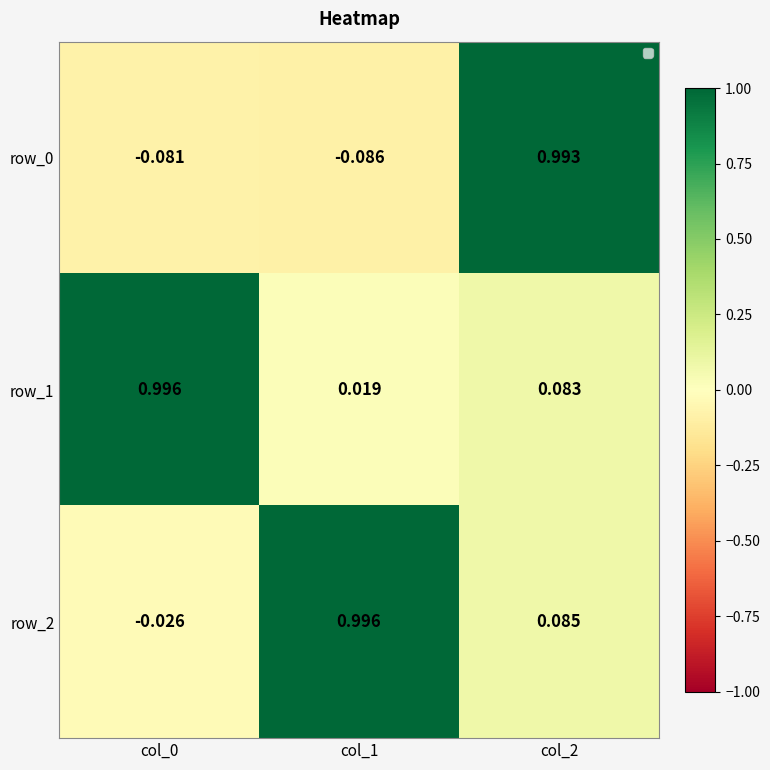

Is the value of row_2 at col_2 greater than the value of row_1 at col_2?

Yes